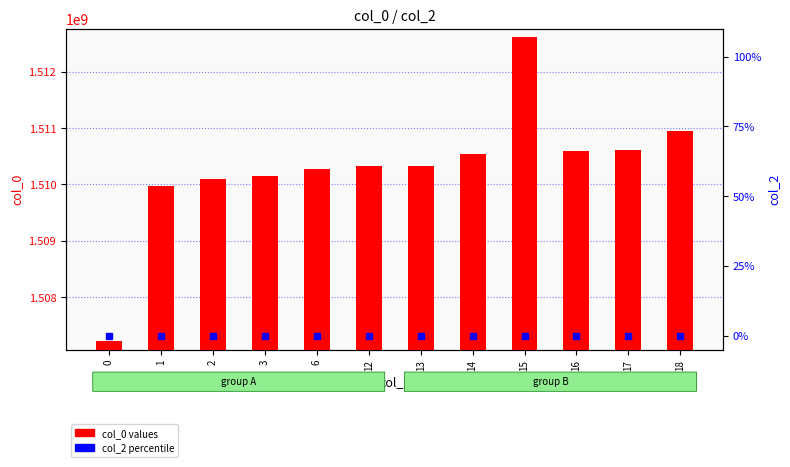

What is the lowest value of the col_0 series?

1507217523